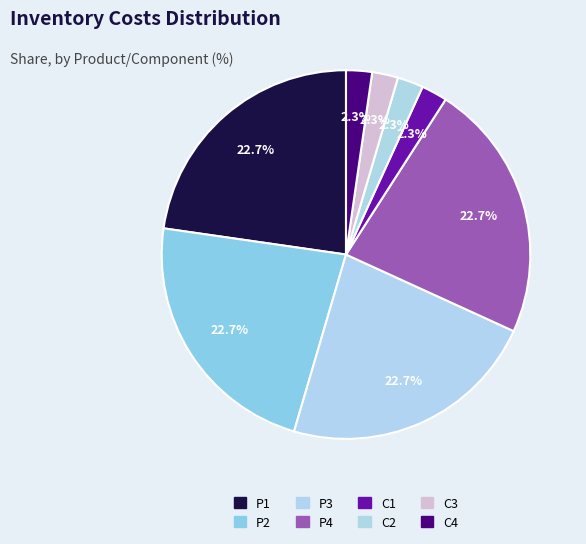

Is it true that C3 is 10% of the pie?

False